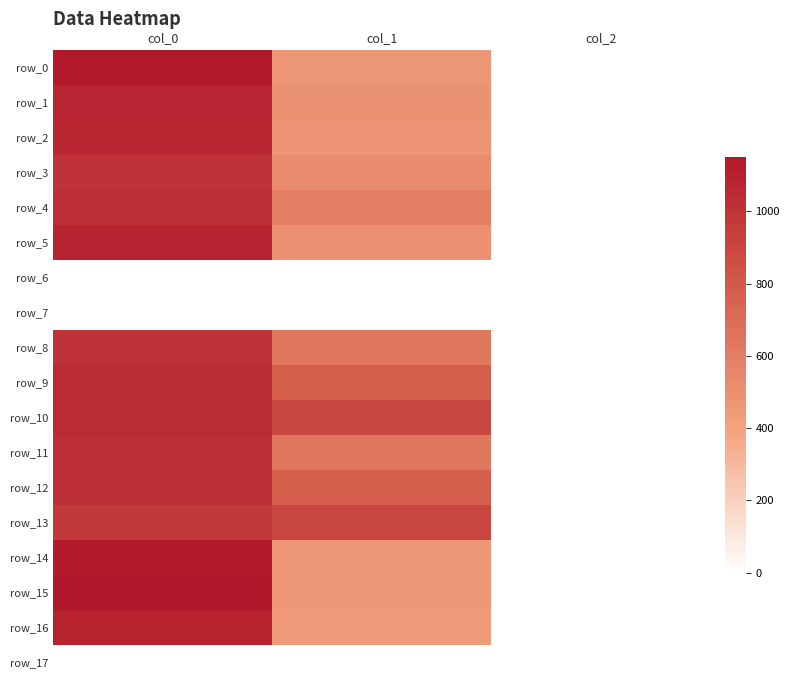

Which series has the widest spread of values?

row_15